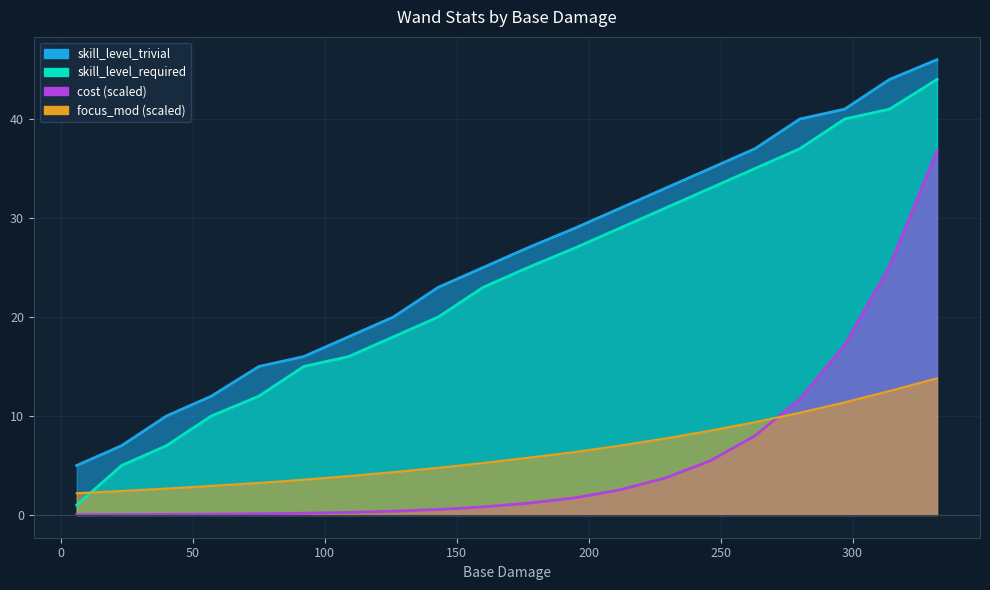

At 195, list the series in order from largest to smallest.

skill_level_trivial, skill_level_required, focus_mod, cost